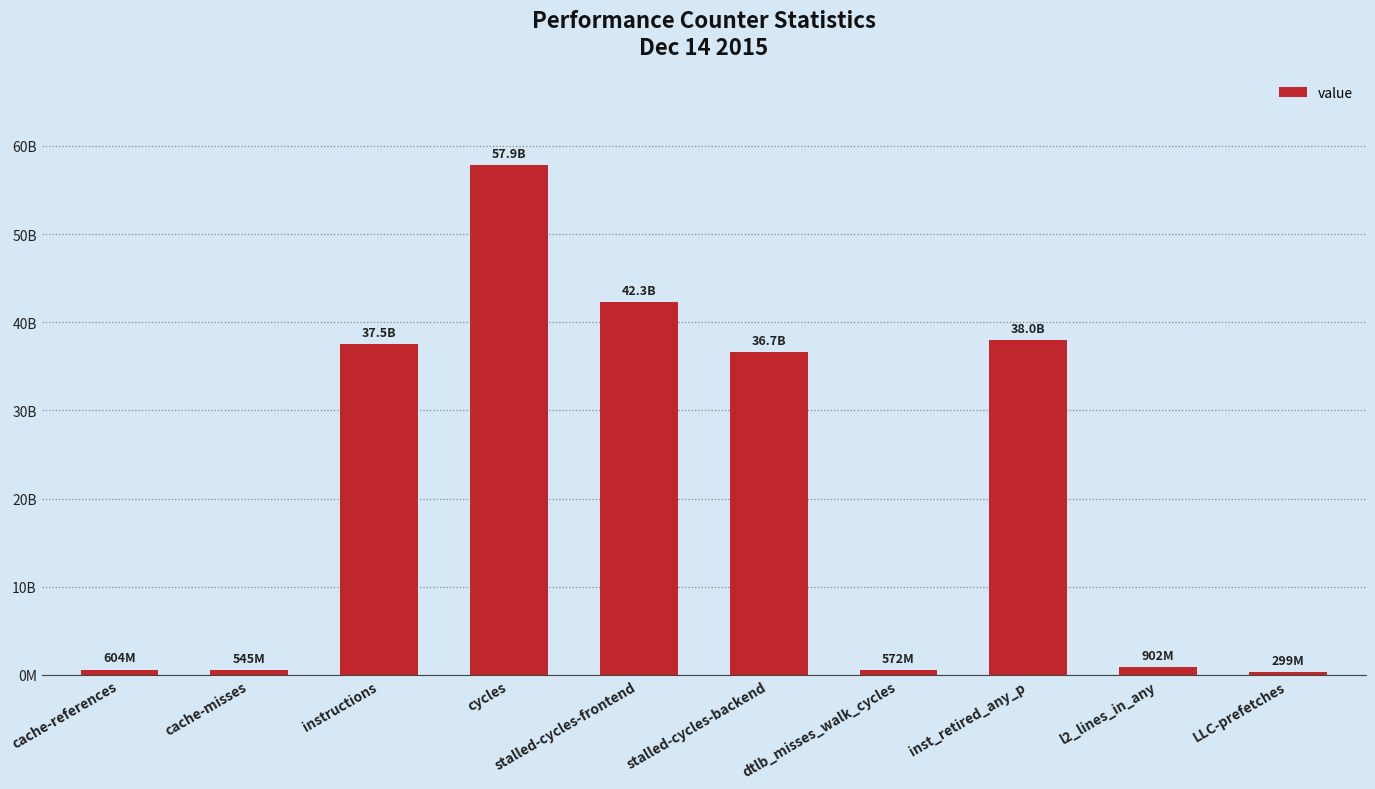

Does the chart contain any negative values?

No